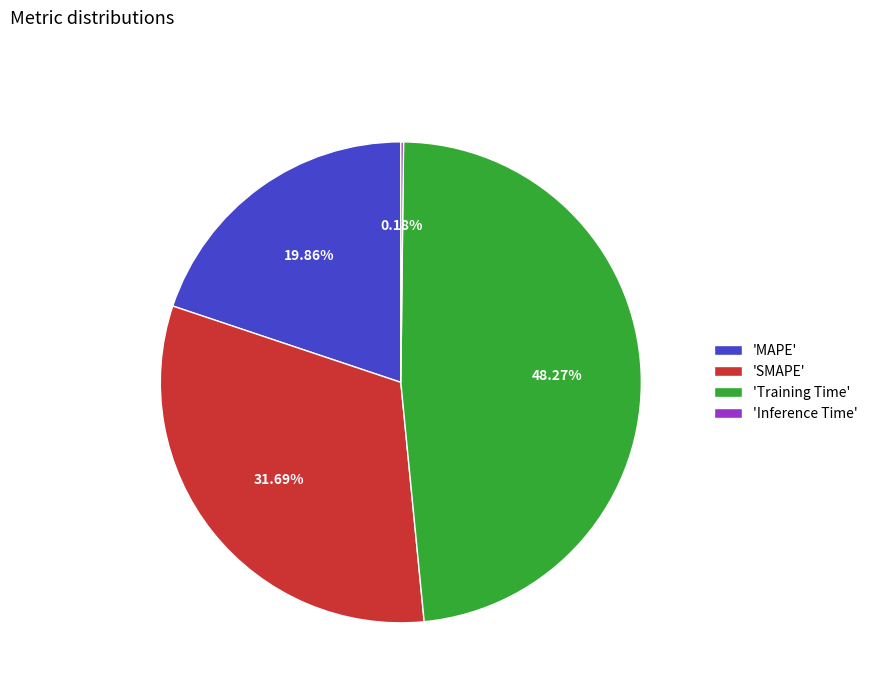

What is the largest slice in the pie chart?

'Training Time'